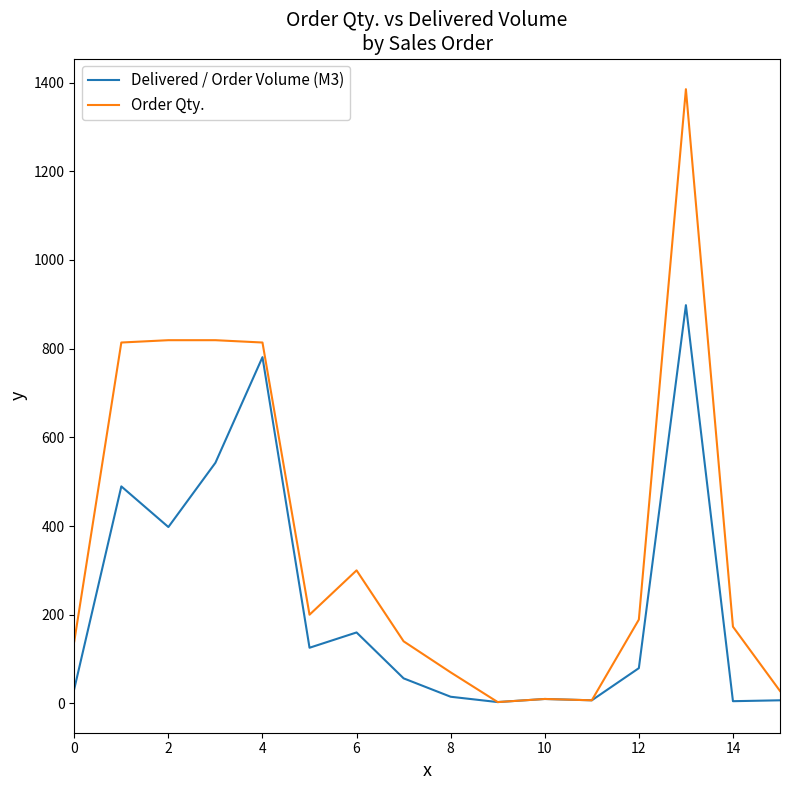

Rank the series by their average value, from highest to lowest.

Order Qty., Delivered / Order Volume (M3)